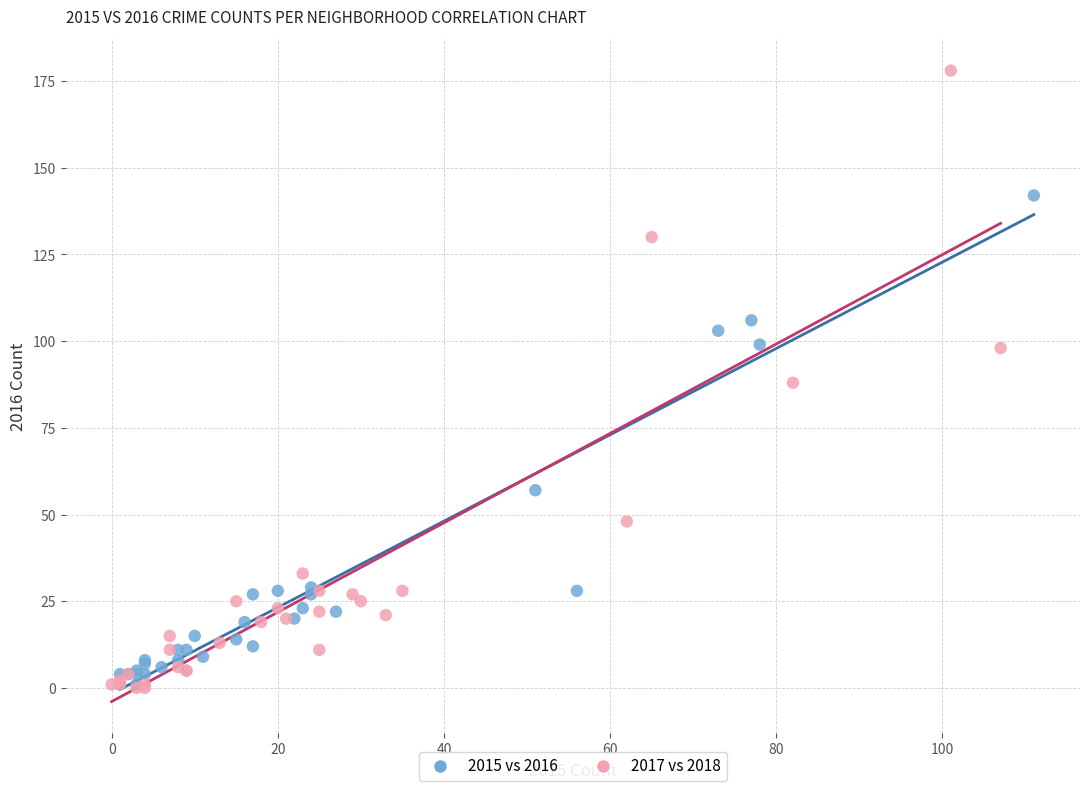

Which series has the widest spread of Y values?

2017 vs 2018